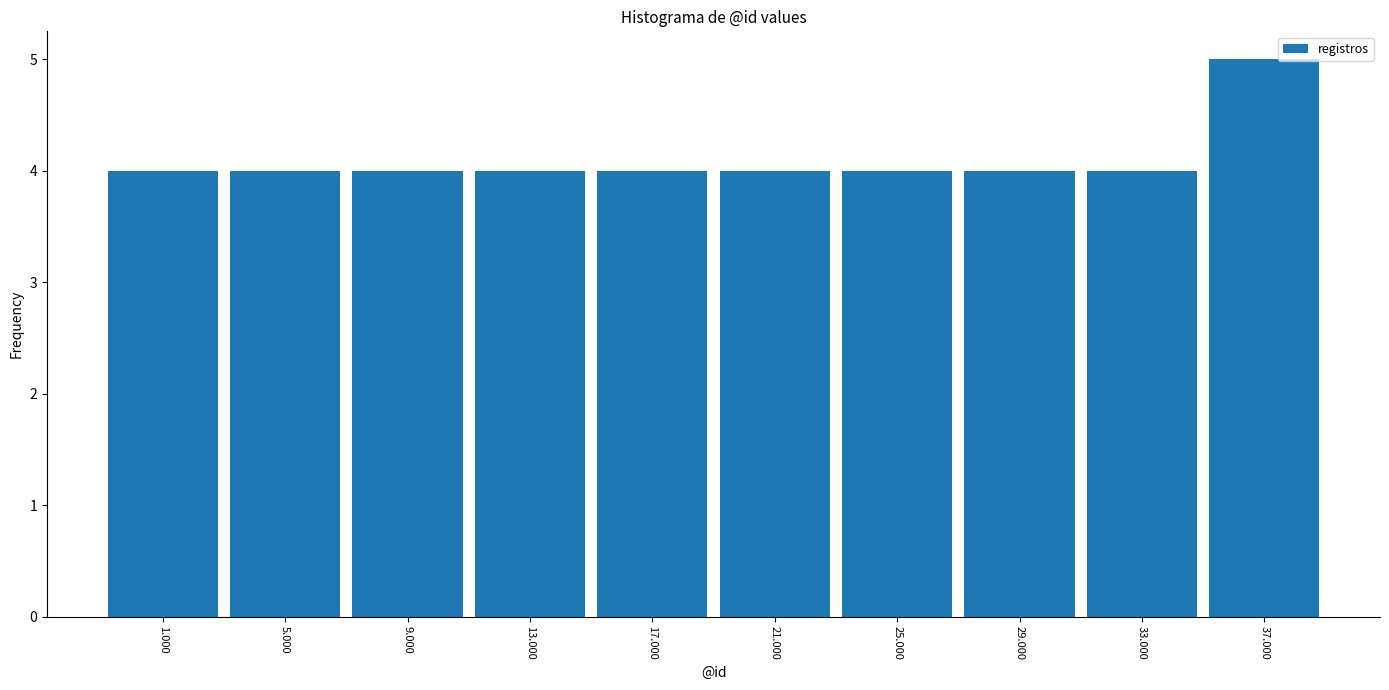

Reading right to left, extract all data points from this chart.

37.000=5	33.000=4	29.000=4	25.000=4	21.000=4	17.000=4	13.000=4	9.000=4	5.000=4	1.000=4